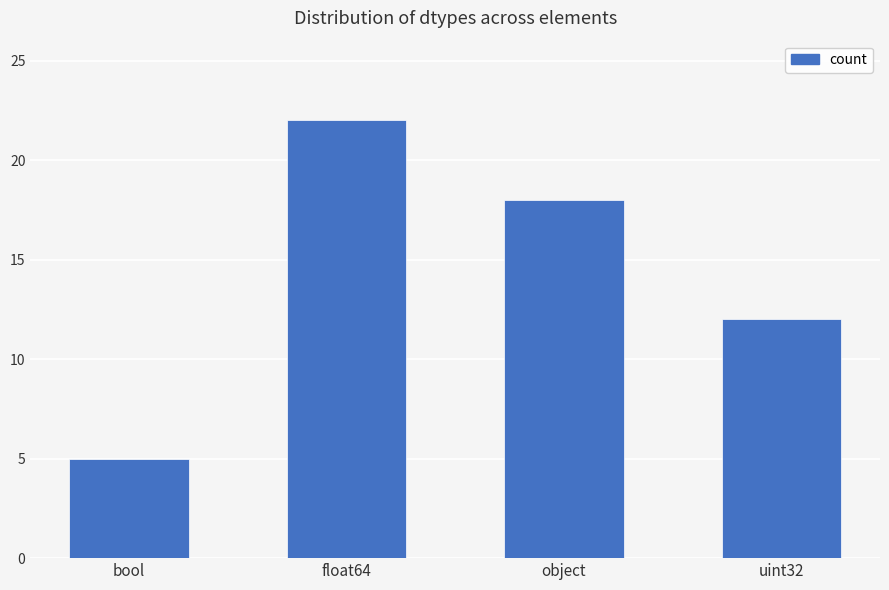

At which label does the data first exceed 18?

float64